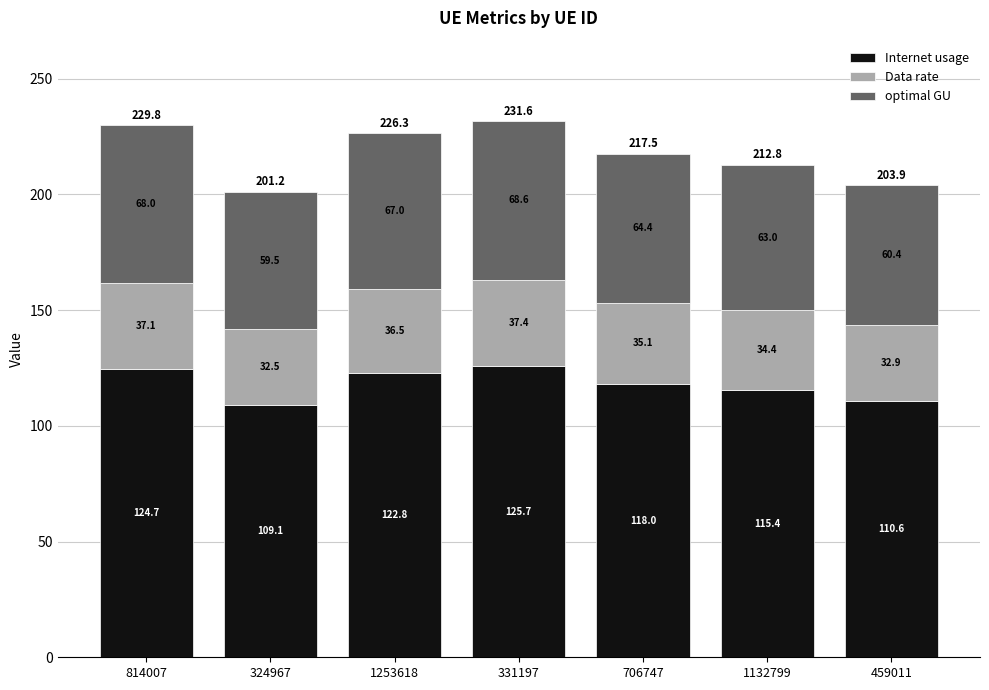

Is it true that Internet usage equals 52.8 at 1132799?

False